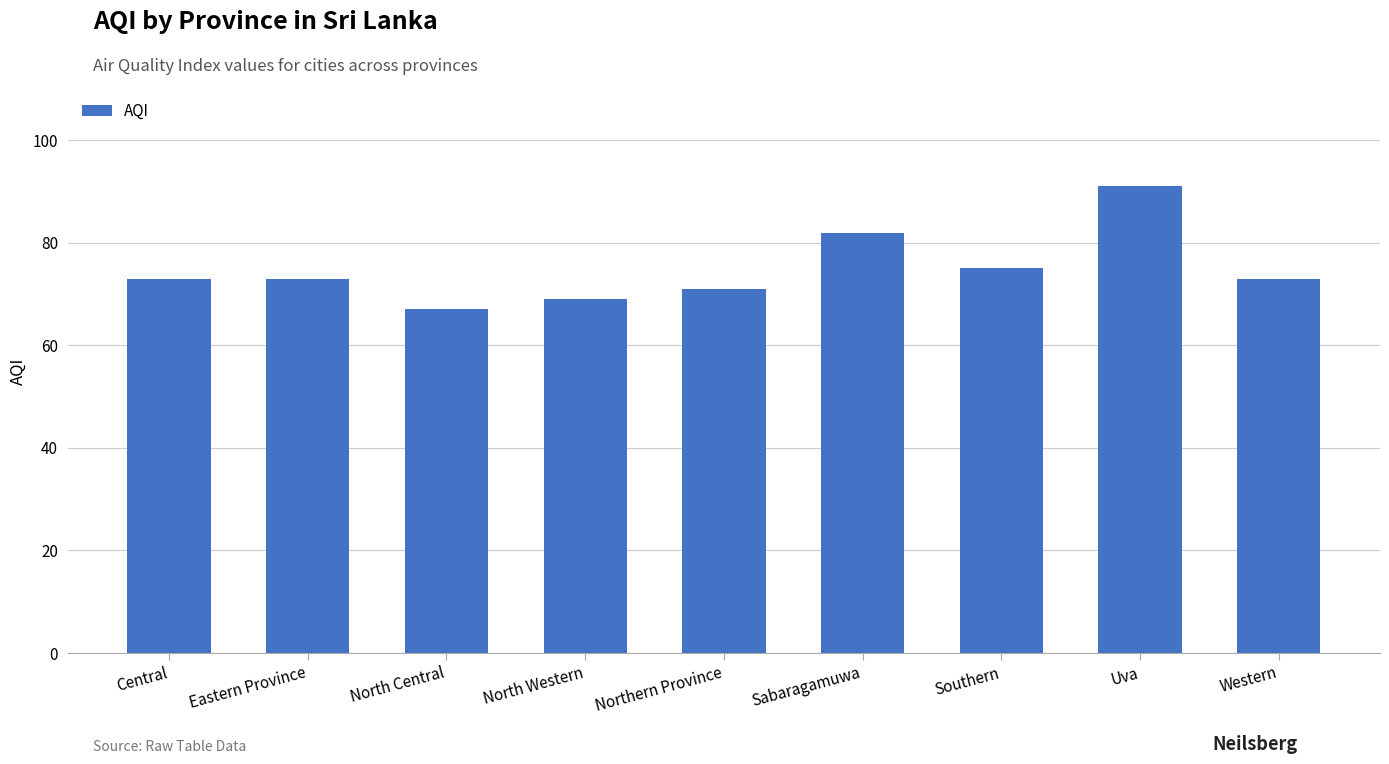

Read the value at North Western.

69